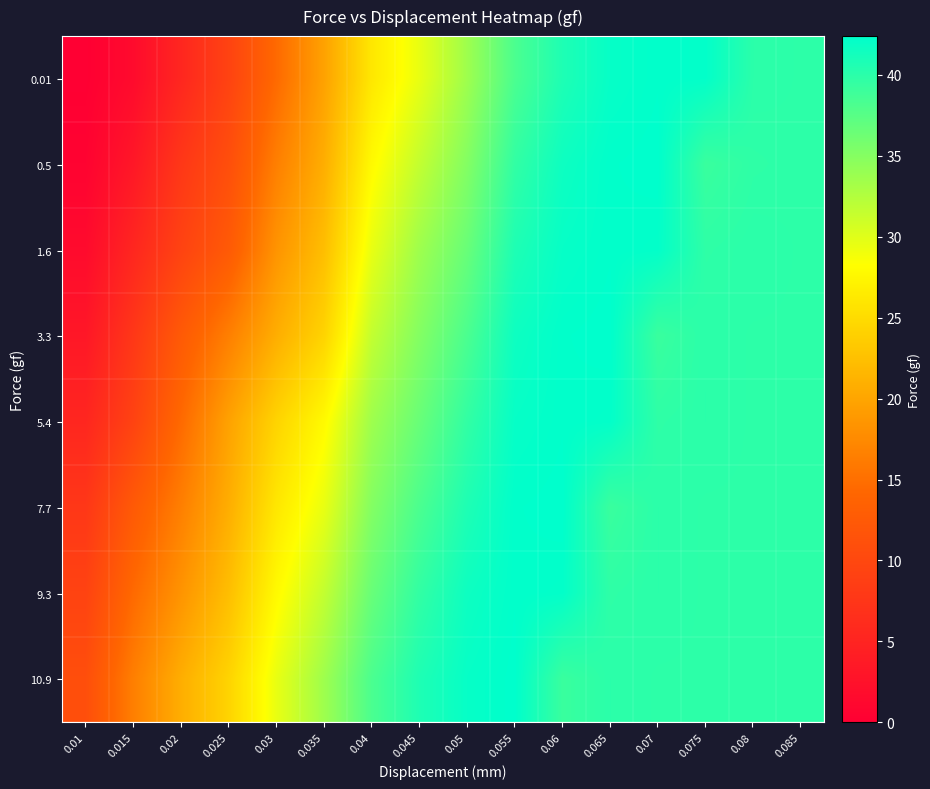

At which category is the sum across all series the highest?

0.06